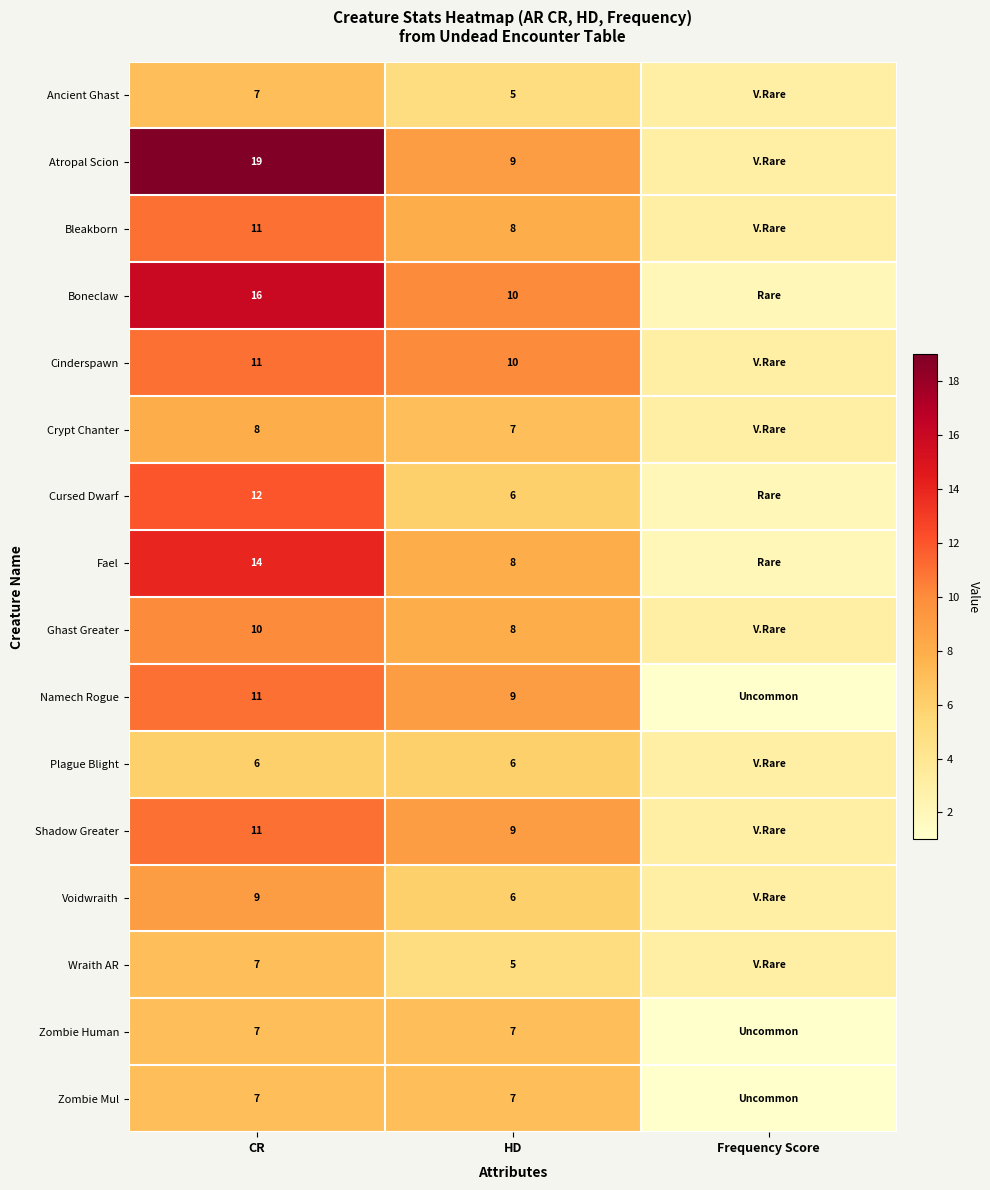

True or false: Voidwraith has a value of 12 at CR.

False